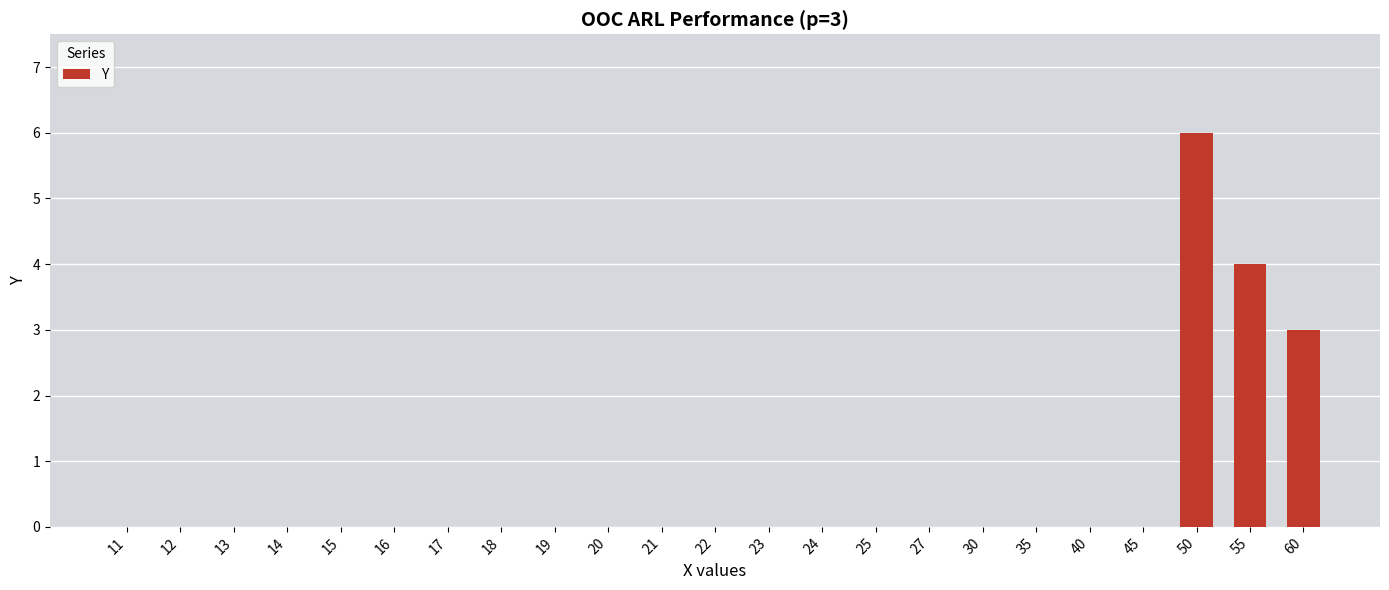

How many categories are shown in the chart?

23